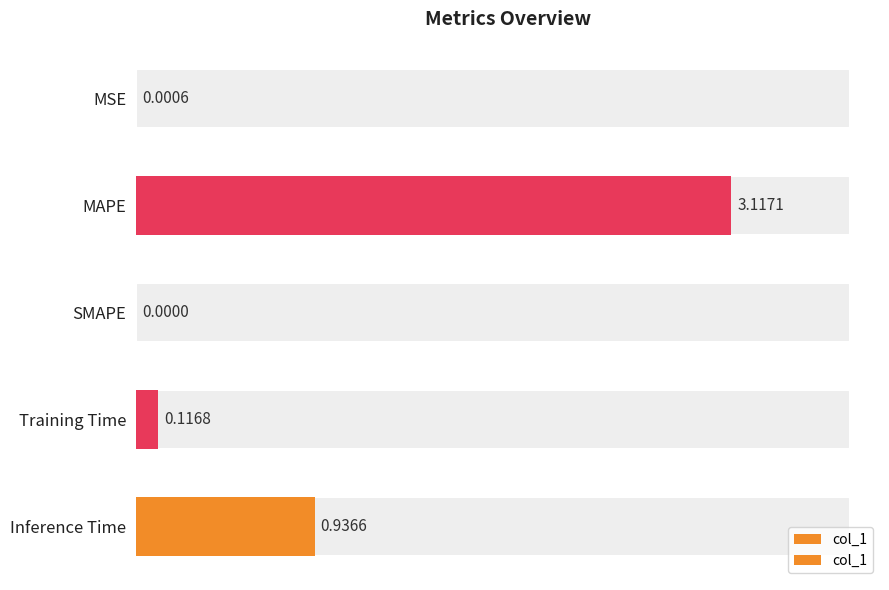

What is the average value?

0.8